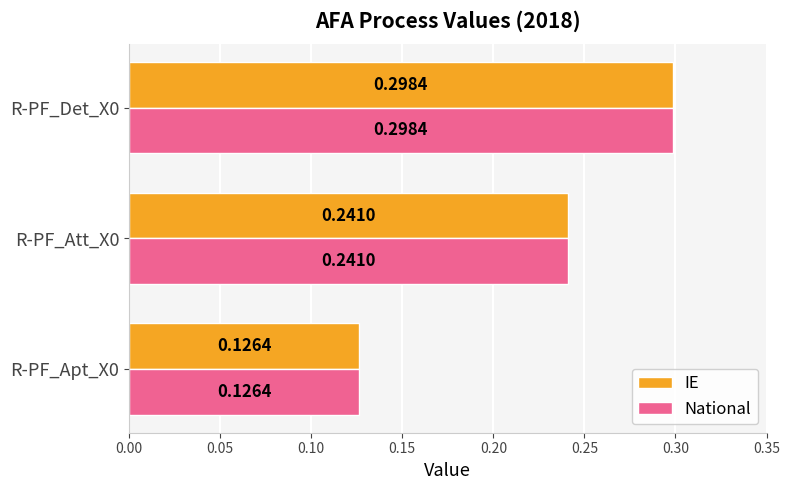

Rank the categories by IE value from lowest to highest.

R-PF_Apt_X0, R-PF_Att_X0, R-PF_Det_X0